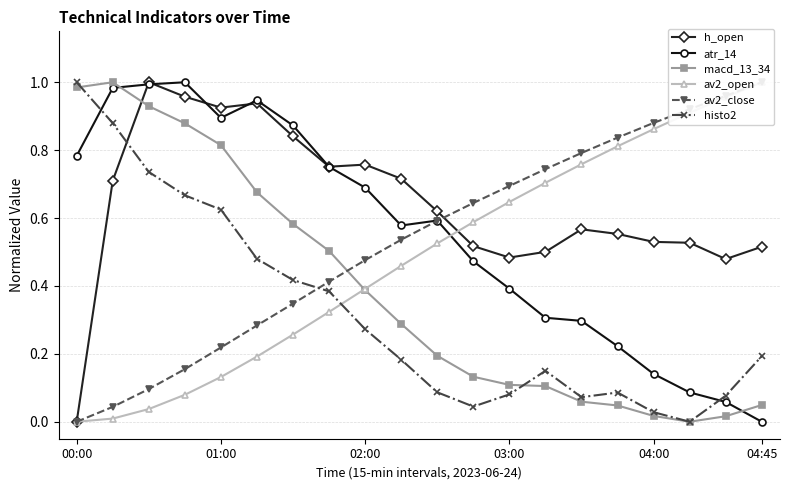

True or false: histo2 and h_open cross at least once.

True